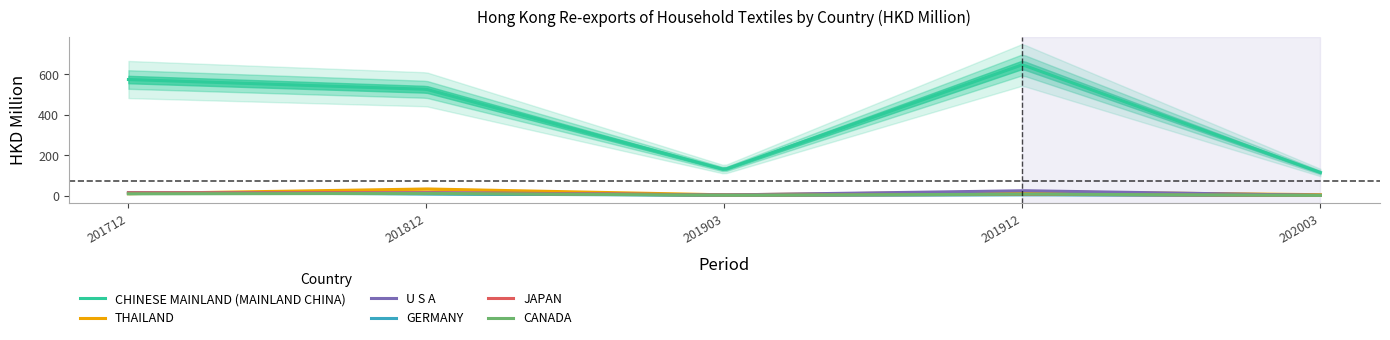

True or false: GERMANY has a value of 3.9 at 201912.

True